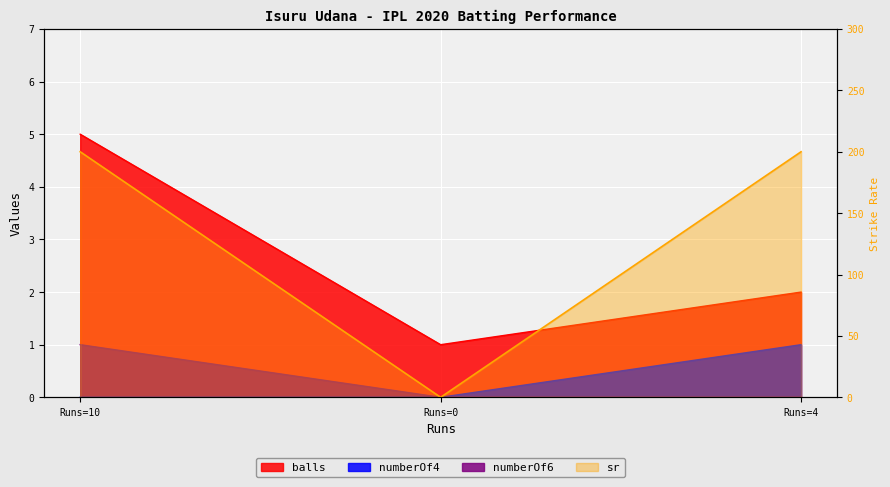

What is the label of the 1st point from the left?

Runs=10